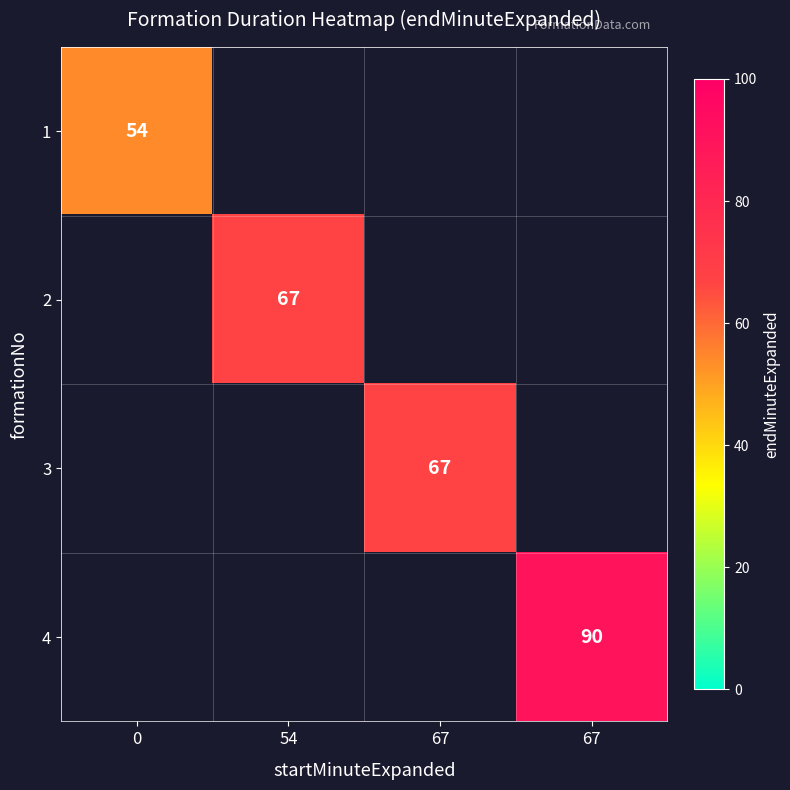

Between 0 and 67, which is larger?

67